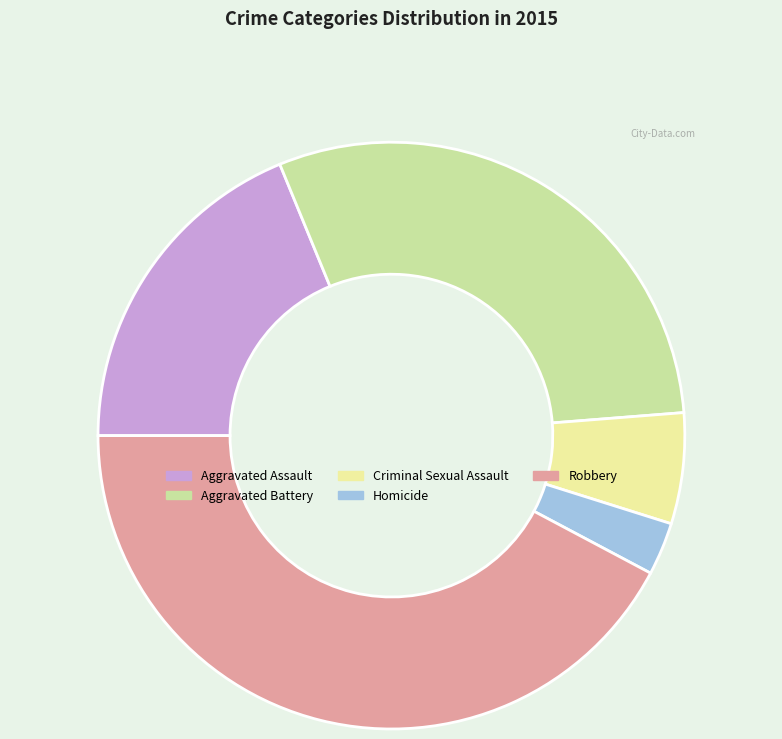

True or false: Robbery accounts for 42% of the total.

True